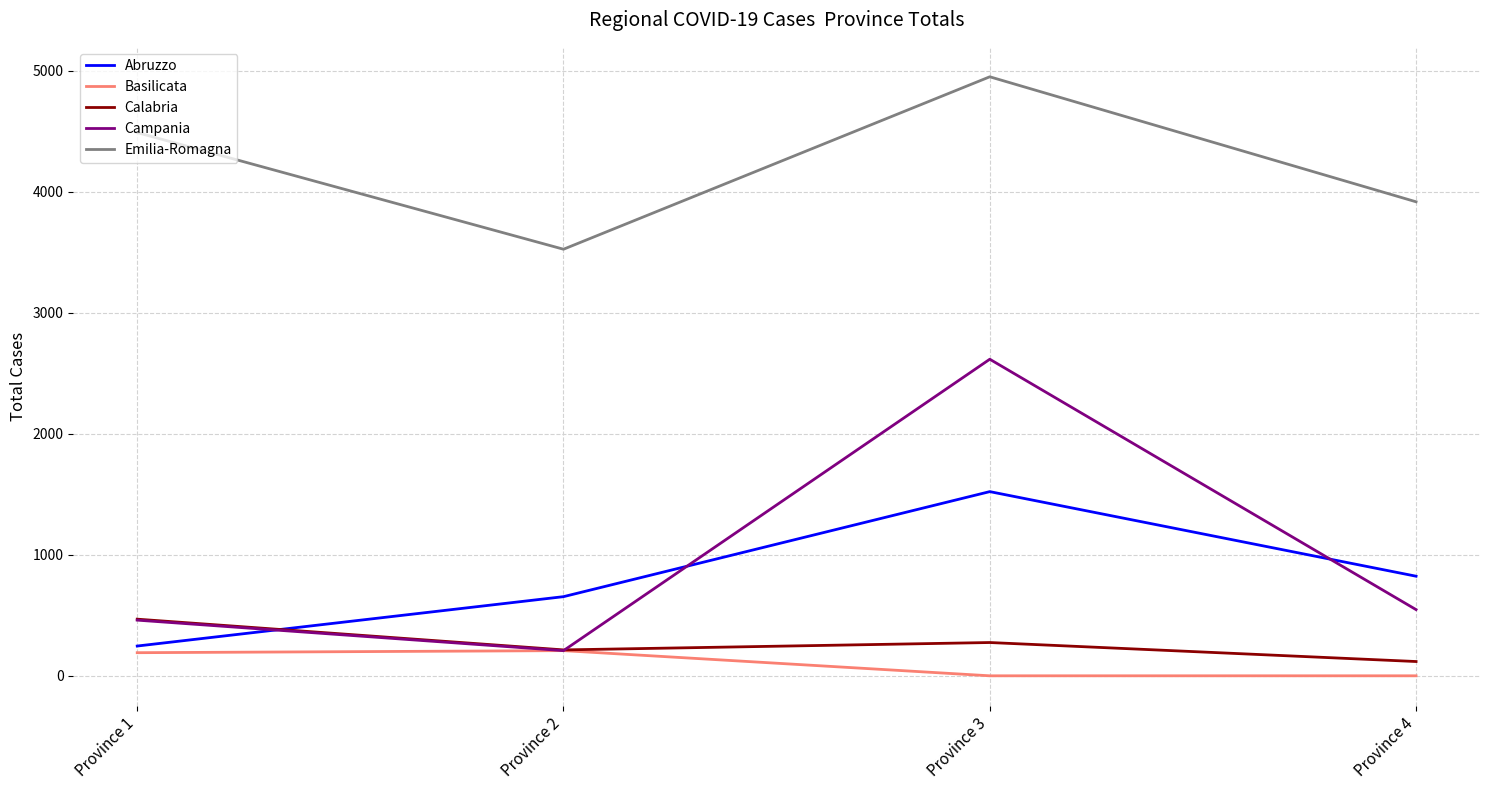

True or false: Abruzzo and Campania intersect in this chart.

True